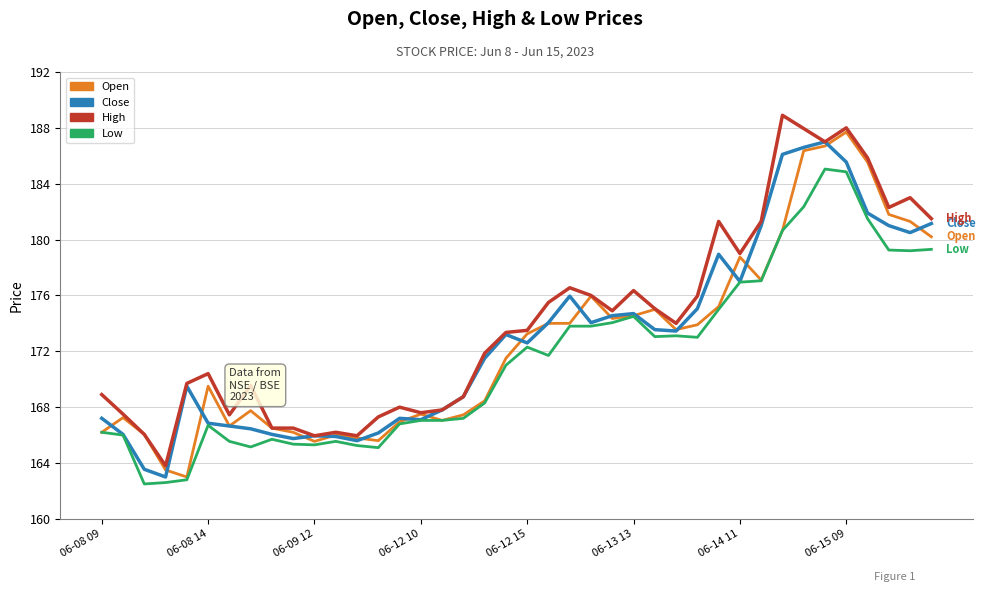

What is the minimum value for Low?

162.5